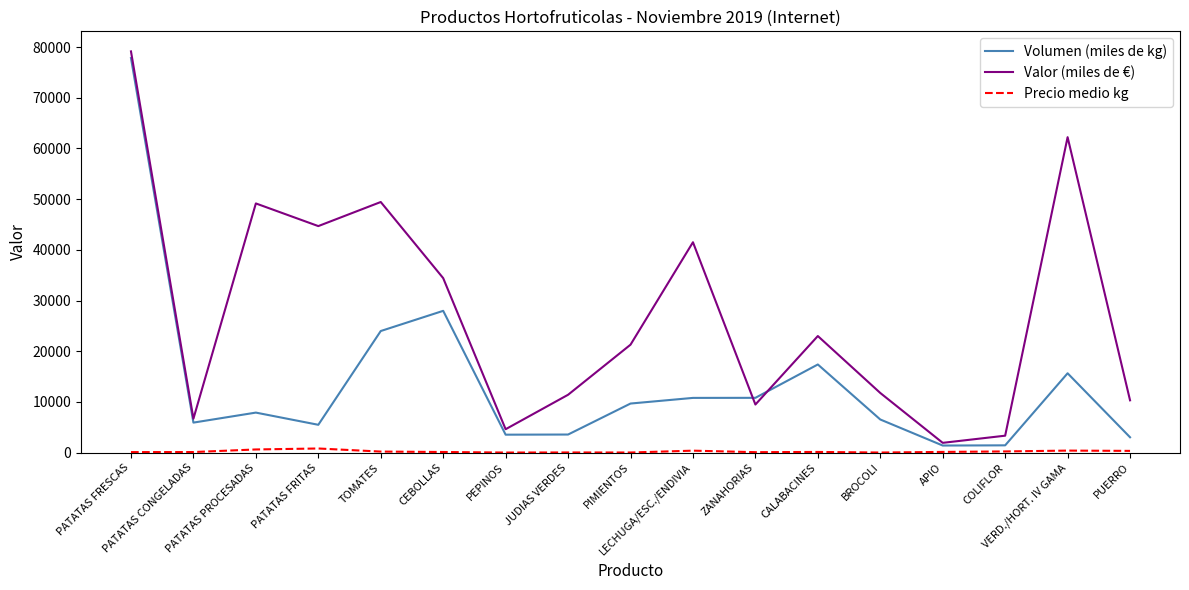

Rank the categories by Valor (miles de €) value from lowest to highest.

APIO, COLIFLOR, PEPINOS, PATATAS CONGELADAS, ZANAHORIAS, PUERRO, JUDIAS VERDES, BROCOLI, PIMIENTOS, CALABACINES, CEBOLLAS, LECHUGA/ESC./ENDIVIA, PATATAS FRITAS, PATATAS PROCESADAS, TOMATES, VERD./HORT. IV GAMA, PATATAS FRESCAS